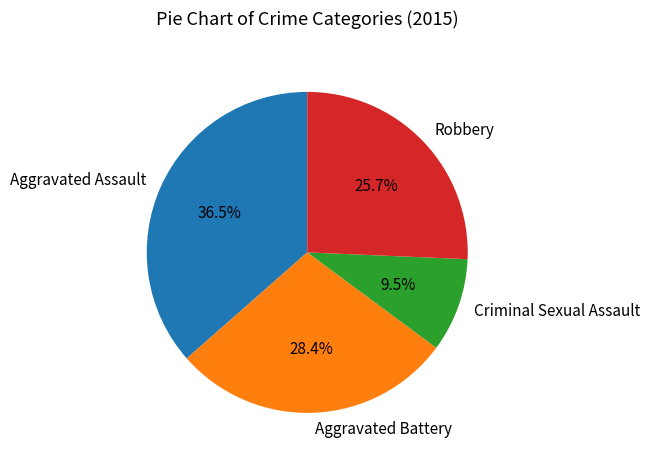

What is the largest slice in the pie chart?

Aggravated Assault